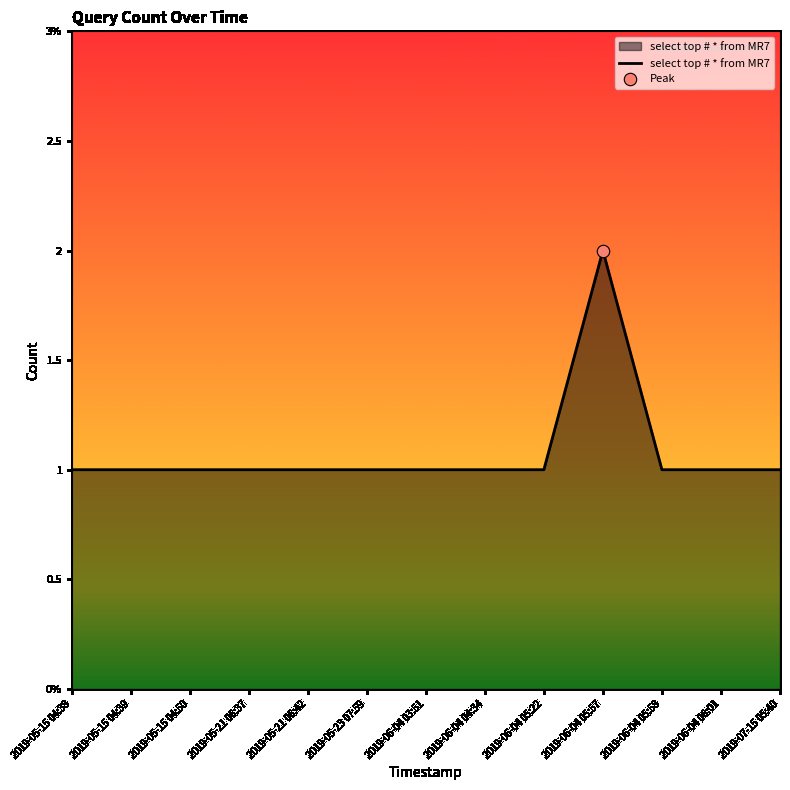

Which has a higher value, 2019-05-15 04:39 or 2019-05-21 06:42?

2019-05-15 04:39